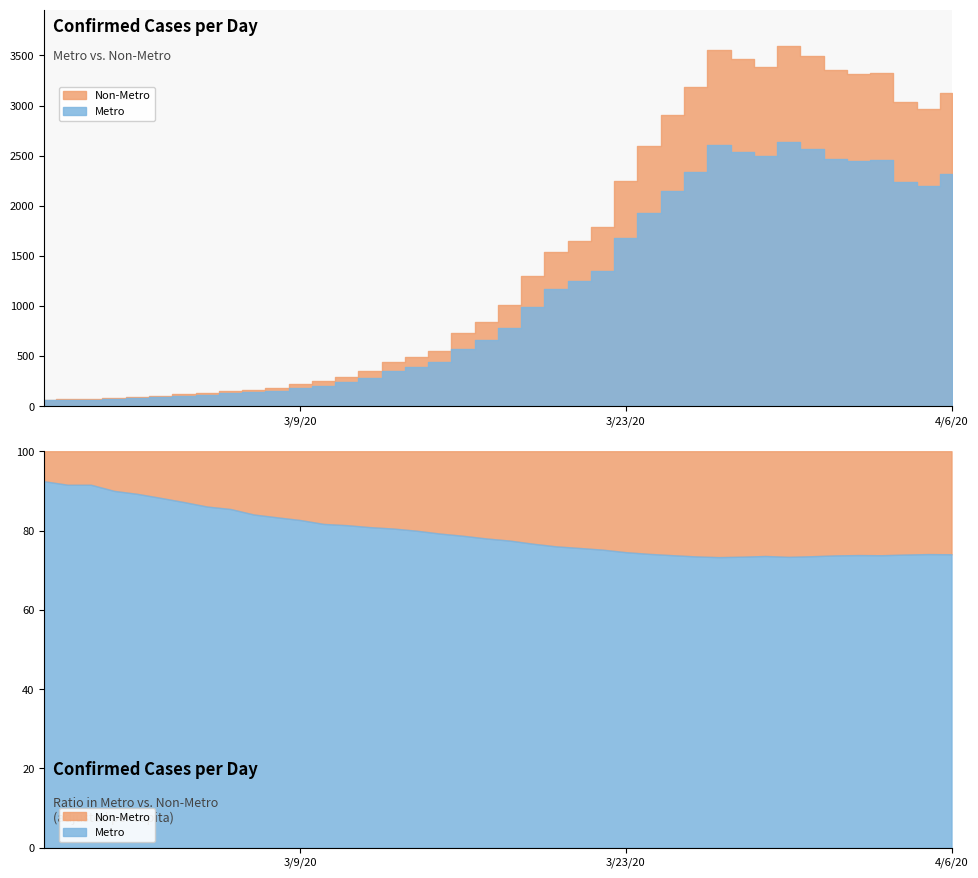

How many lines are shown in the chart?

2